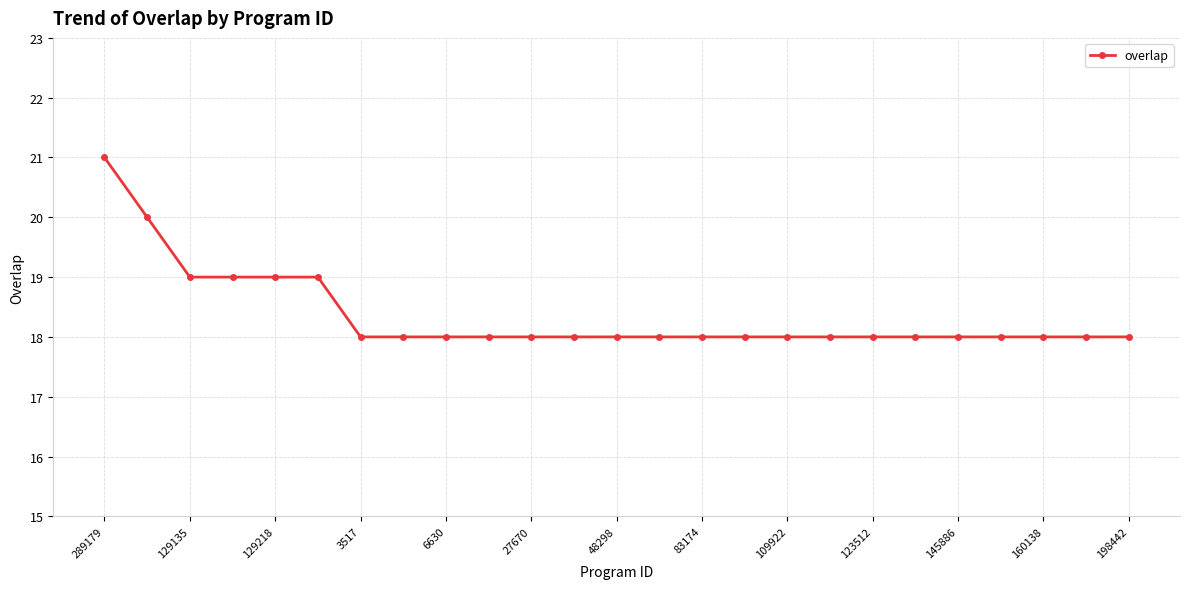

What is the average value?

18